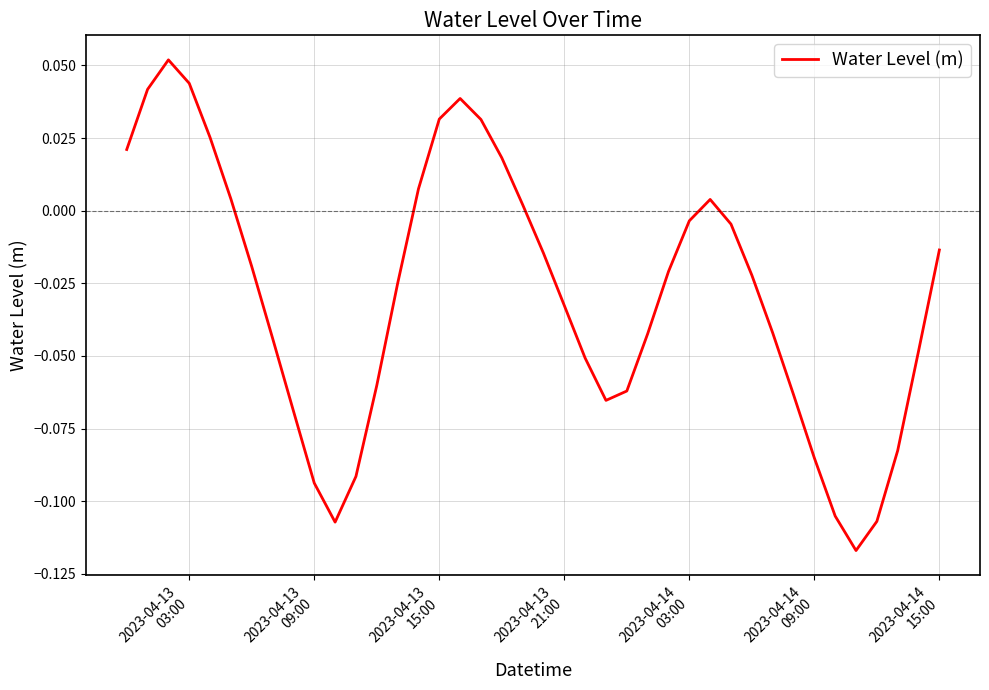

How many values exceed 0?

13